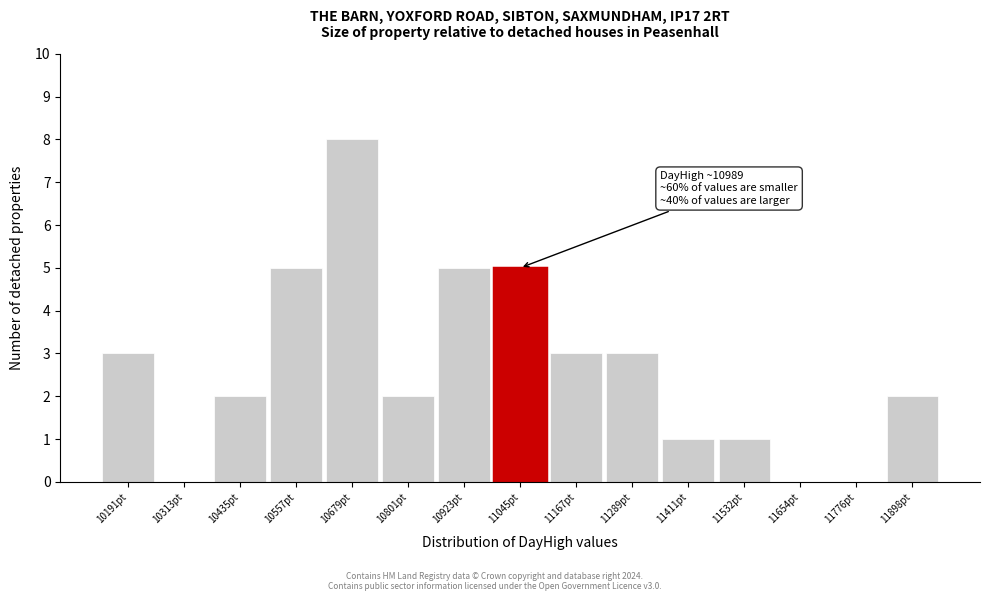

Over which range of the x-axis is the bar tallest?

10620 to 10740